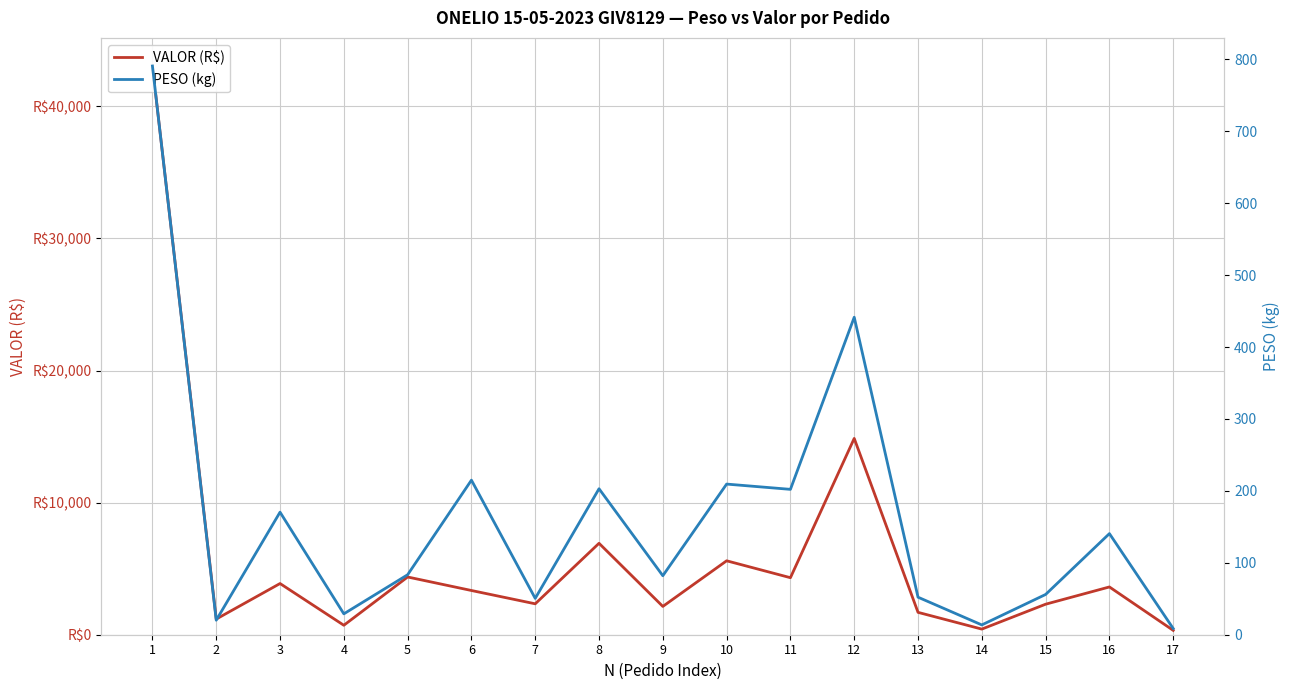

At 7, list the series in order from largest to smallest.

VALOR (R$), PESO (kg)